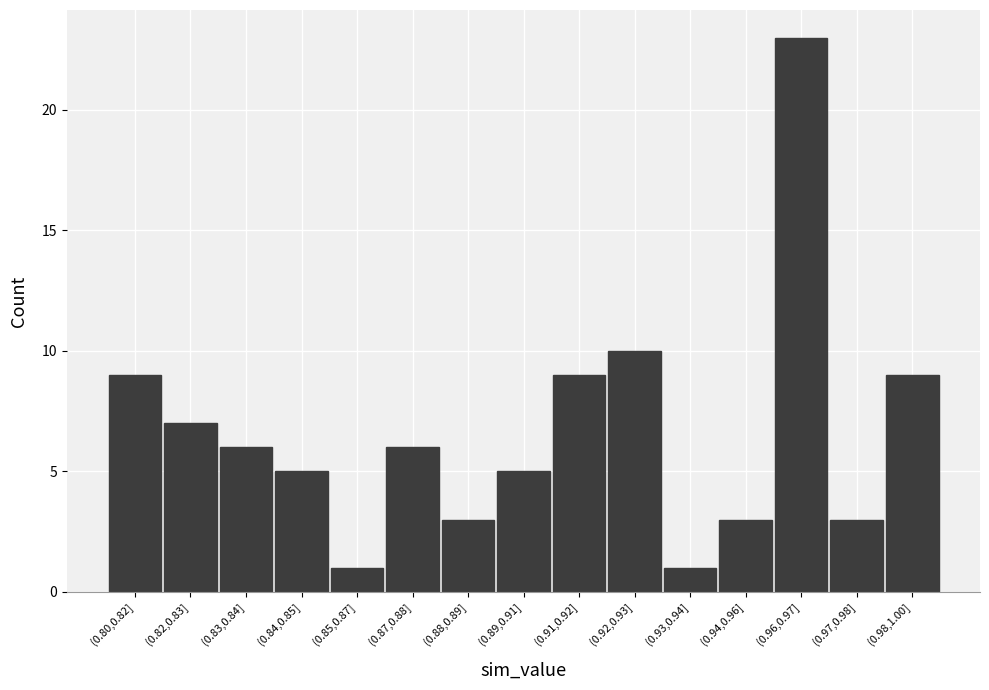

Reading left to right, what are all the values shown in this chart?

(0.80,0.82]=9	(0.82,0.83]=7	(0.83,0.84]=6	(0.84,0.85]=5	(0.85,0.87]=1	(0.87,0.88]=6	(0.88,0.89]=3	(0.89,0.91]=5	(0.91,0.92]=9	(0.92,0.93]=10	(0.93,0.94]=1	(0.94,0.96]=3	(0.96,0.97]=23	(0.97,0.98]=3	(0.98,1.00]=9